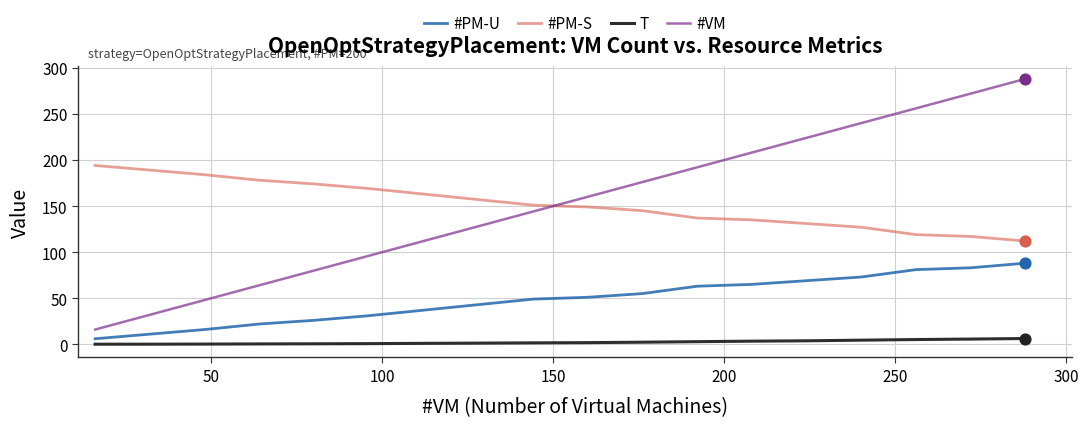

Which series ends up on top after the final intersection of #VM and #PM-S?

#VM